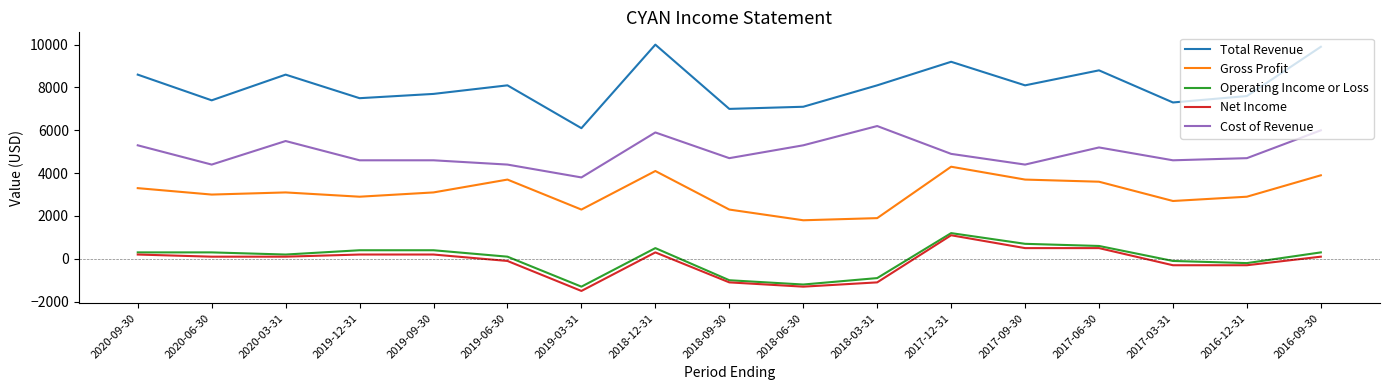

What position from the left is 2017-12-31?

12